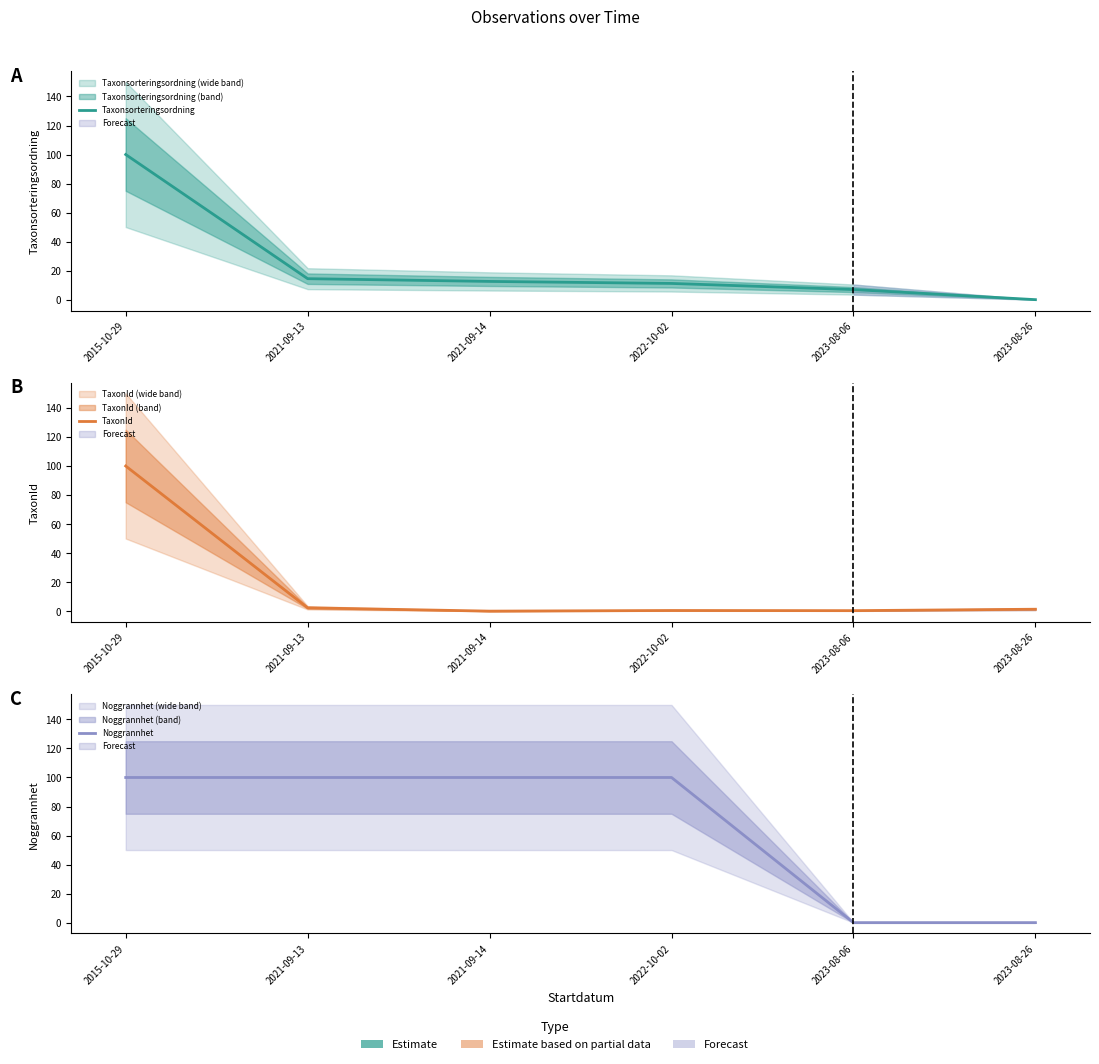

Is it true that Taxonsorteringsordning equals 17.1 at 2022-10-02?

False